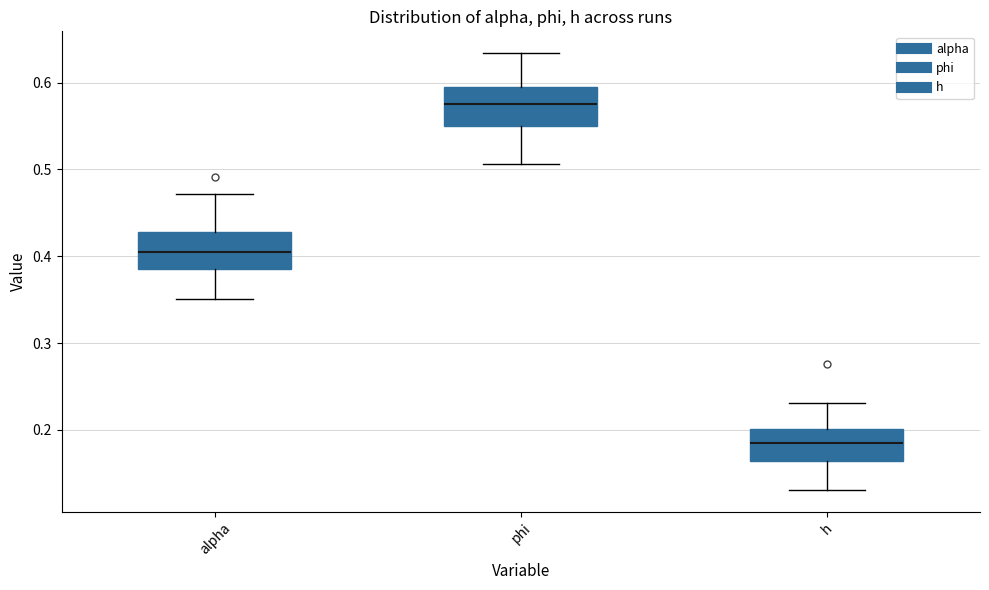

Reading left to right, read every box against the y-axis: the position of its median line, the range the box covers, and the ends of its whiskers. The values are not printed on the chart, so give them approximately, as read against the axis.

alpha: median 0.41, box 0.39 to 0.43, whiskers 0.35 to 0.47
phi: median 0.58, box 0.55 to 0.60, whiskers 0.51 to 0.63
h: median 0.18, box 0.16 to 0.20, whiskers 0.13 to 0.23